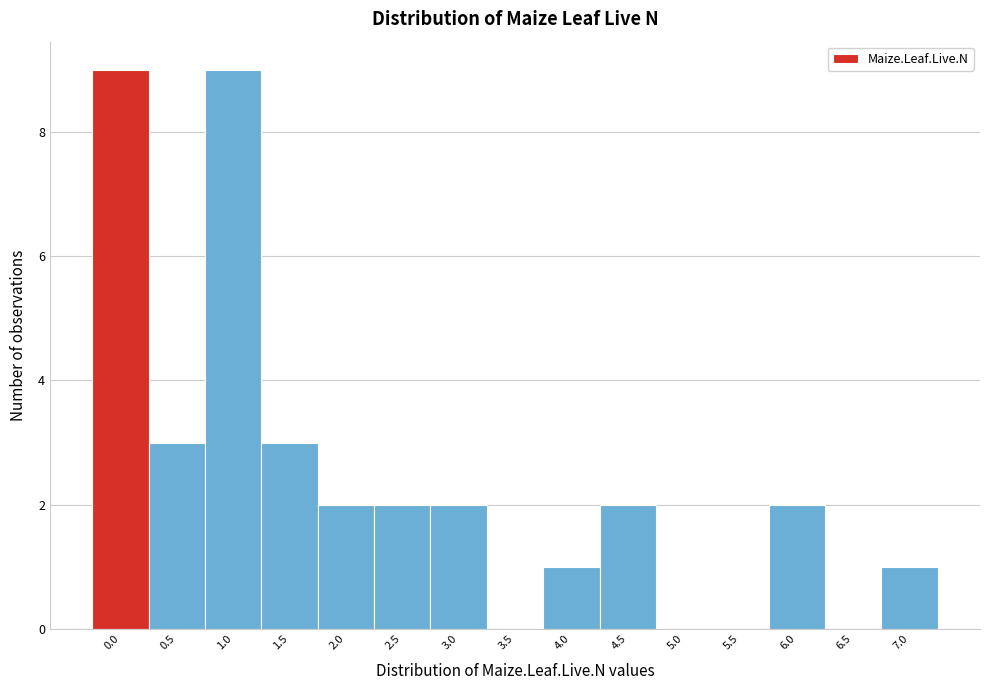

Reading left to right, extract all data points from this chart.

0.0=9	0.5=3	1.0=9	1.5=3	2.0=2	2.5=2	3.0=2	3.5=0	4.0=1	4.5=2	5.0=0	5.5=0	6.0=2	6.5=0	7.0=1